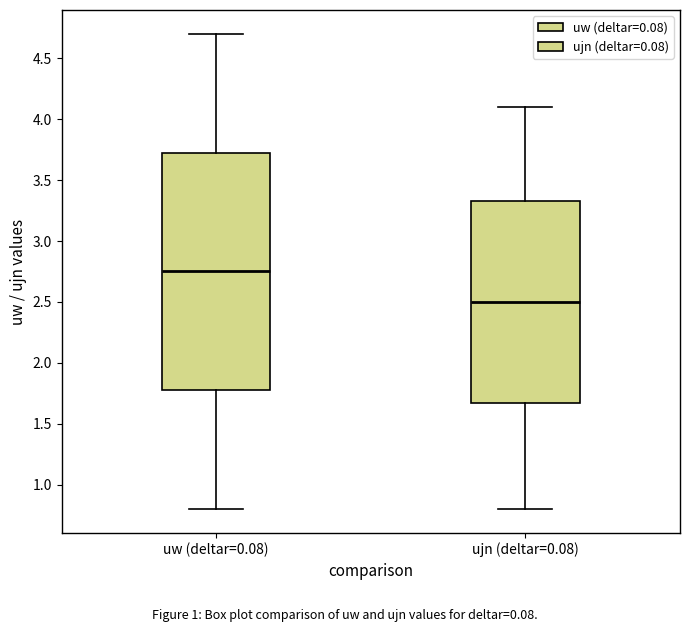

Which box is the tallest, from its lower edge to its upper edge?

uw (deltar=0.08)